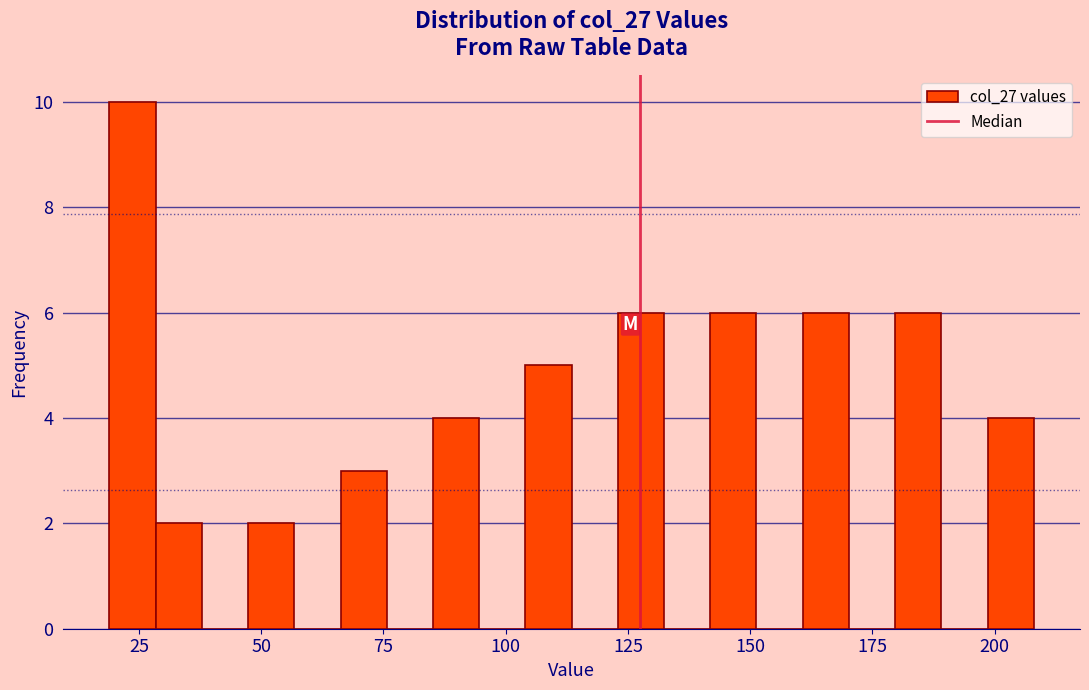

Around what value on the x-axis is the tallest bar? Give the approximate position of its centre, as read against the axis.

25